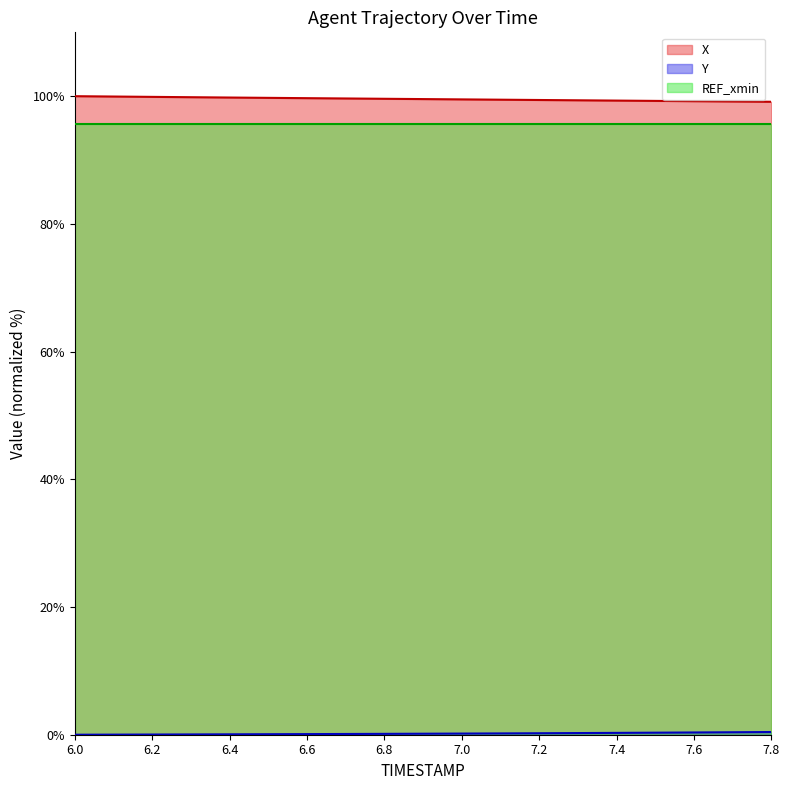

True or false: X and Y intersect in this chart.

False